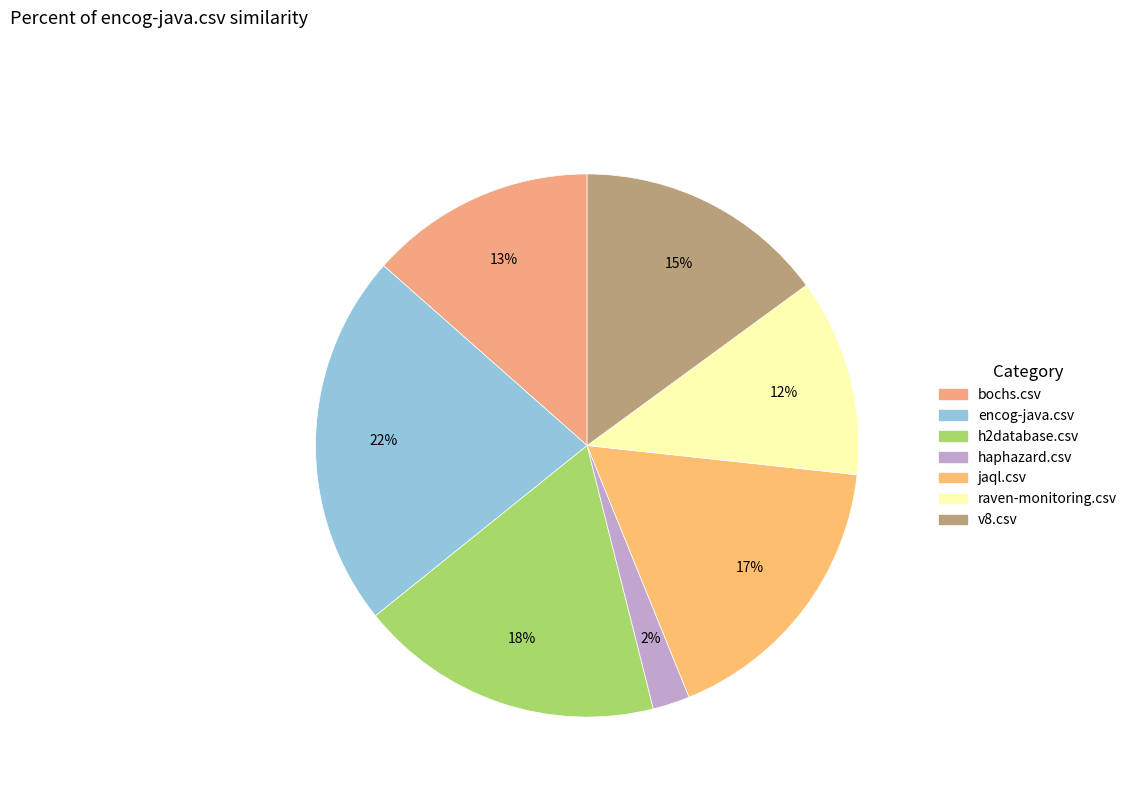

What percentage is the jaql.csv slice, to the nearest percent?

17%